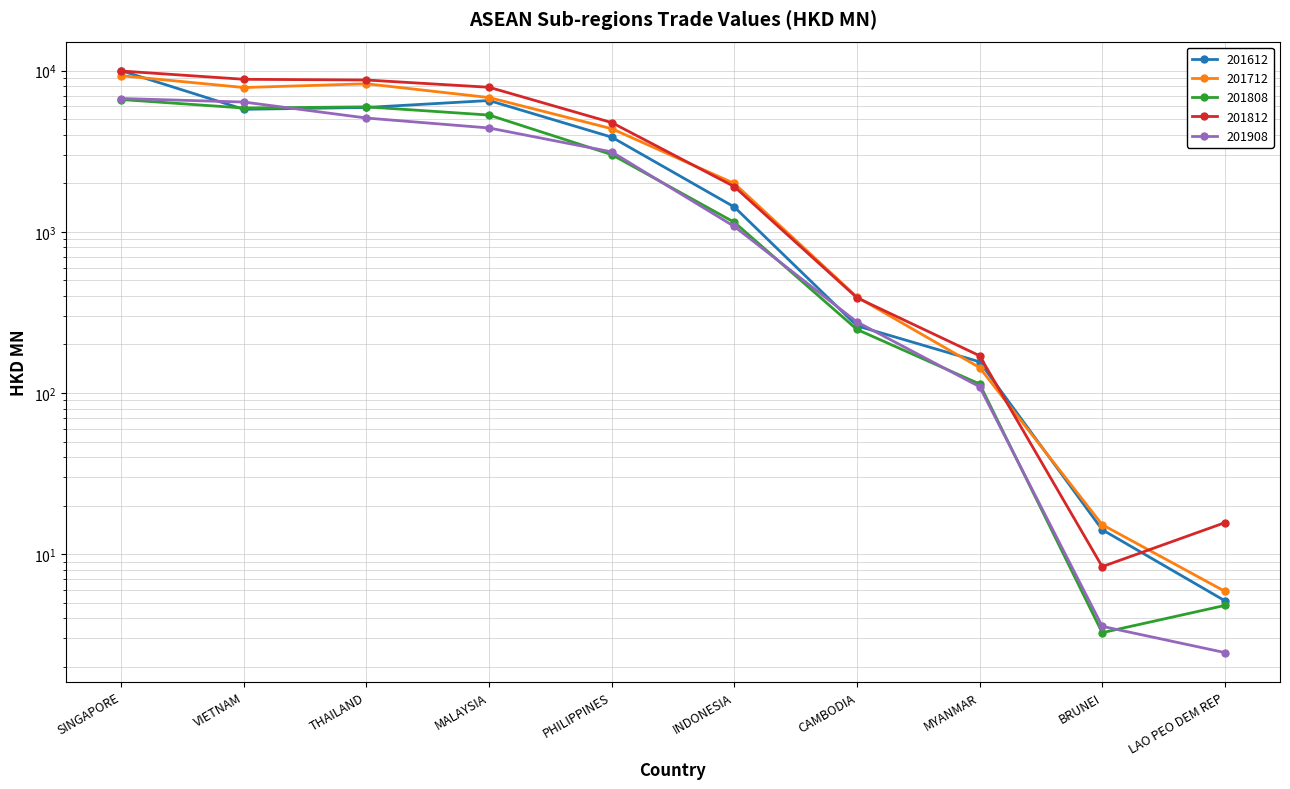

What position from the right is CAMBODIA?

4